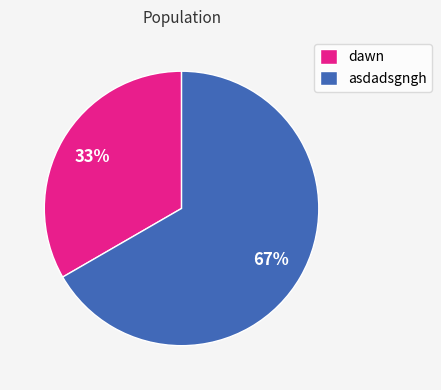

To the nearest percent, what portion does dawn represent?

33%